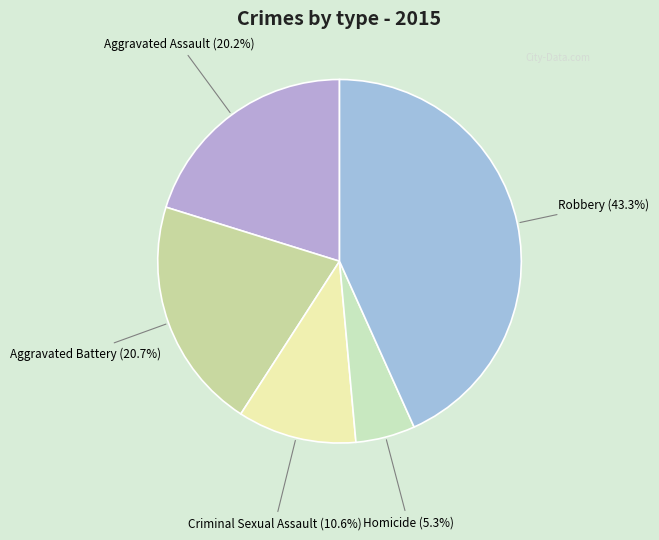

Which category has the smallest portion of the pie?

Homicide